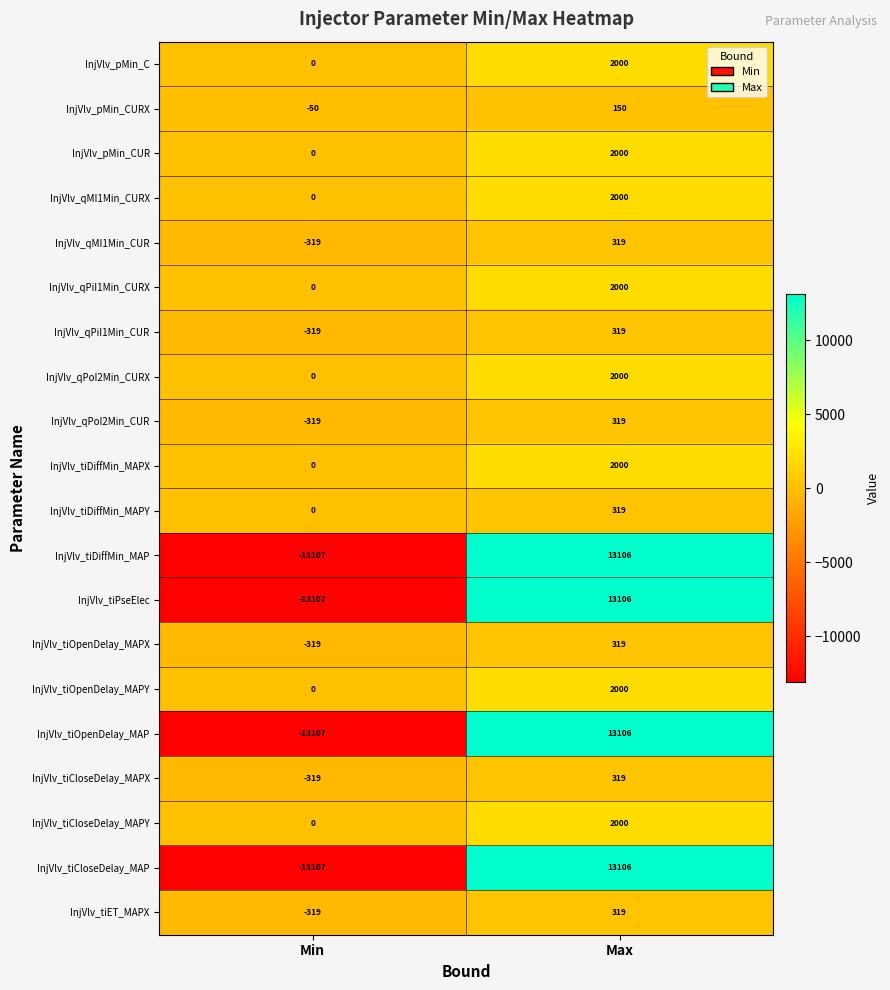

Is it true that InjVlv_qPiI1Min_CURX equals 611 at Max?

False